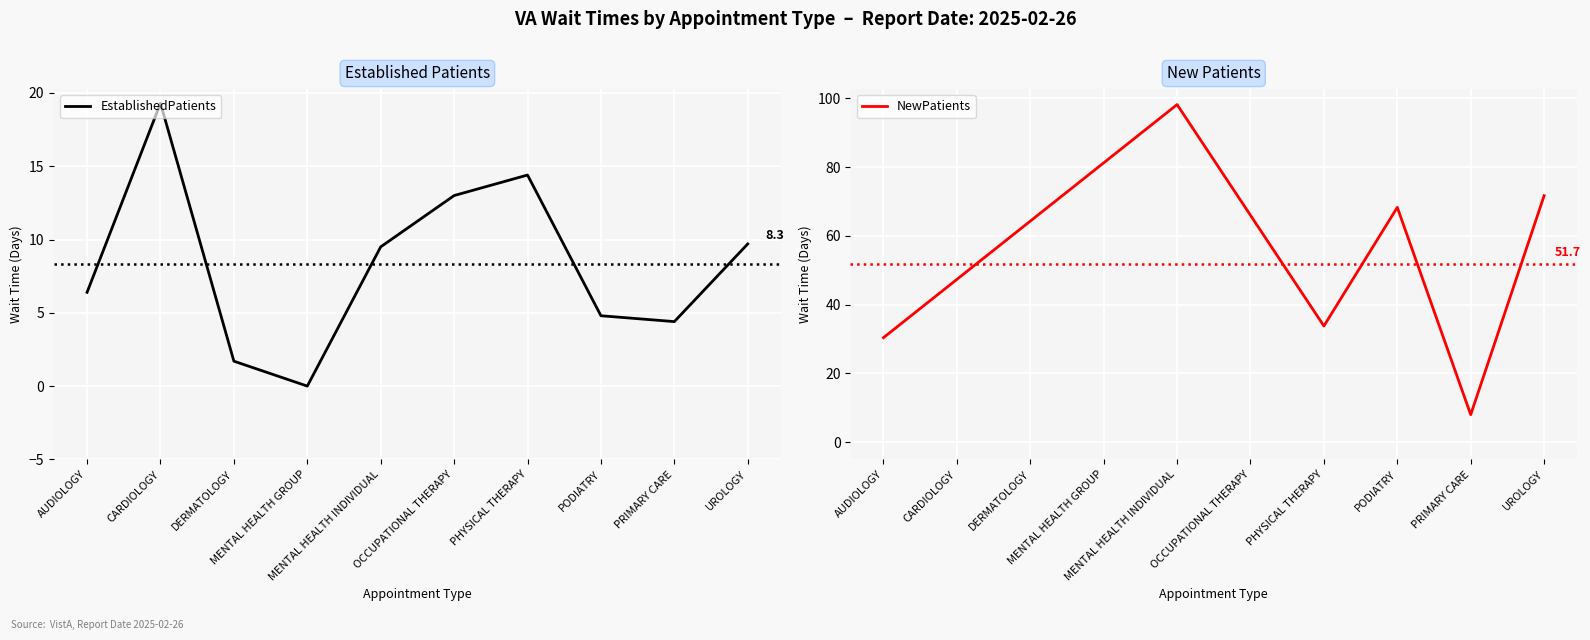

What is the difference between the second highest and minimum values?

14.4